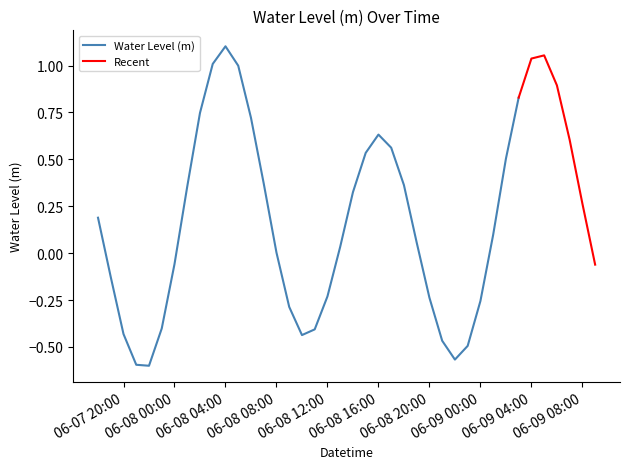

Which label corresponds to the largest value in the chart?

2024-06-08 04:00:00